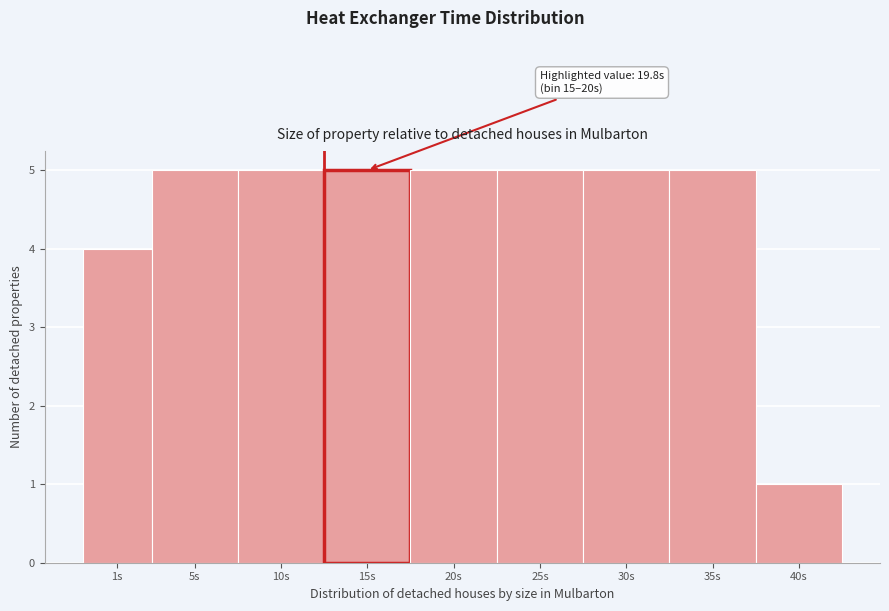

Reading right to left, transcribe all the data shown in this chart.

40s=1	35s=5	30s=5	25s=5	20s=5	15s=5	10s=5	5s=5	1s=4